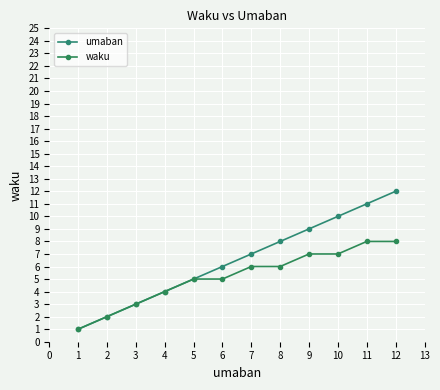

The umaban series shows 15 at 9. True or false?

False